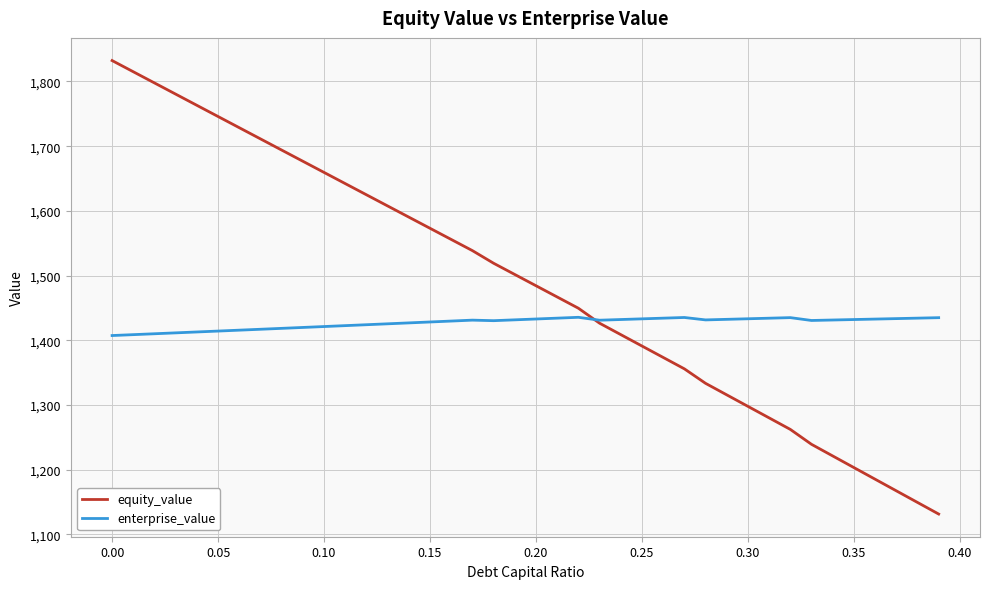

Which series has the largest total across all categories?

equity_value